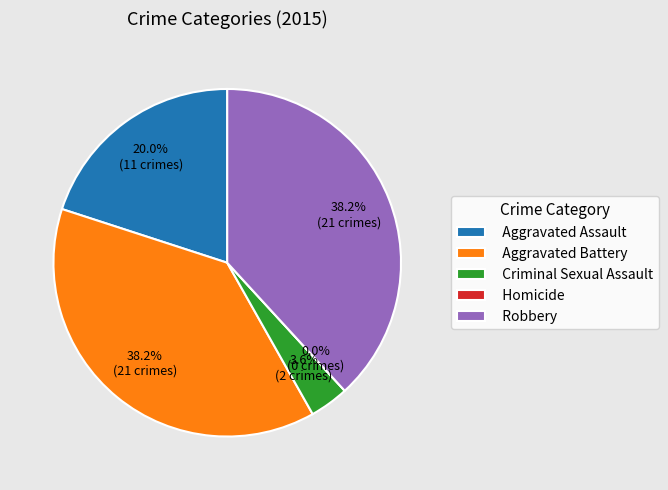

Does Robbery represent more than half of the total?

No